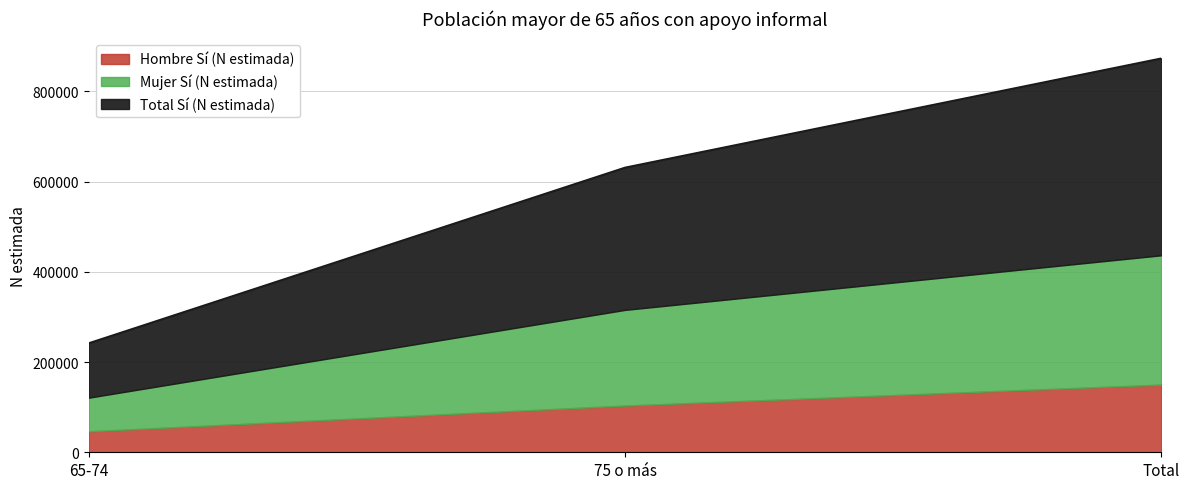

How many series are shown in this chart?

3